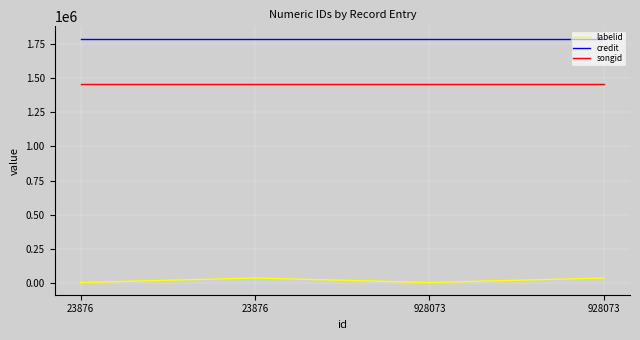

How many values in the labelid series are below 39356?

2